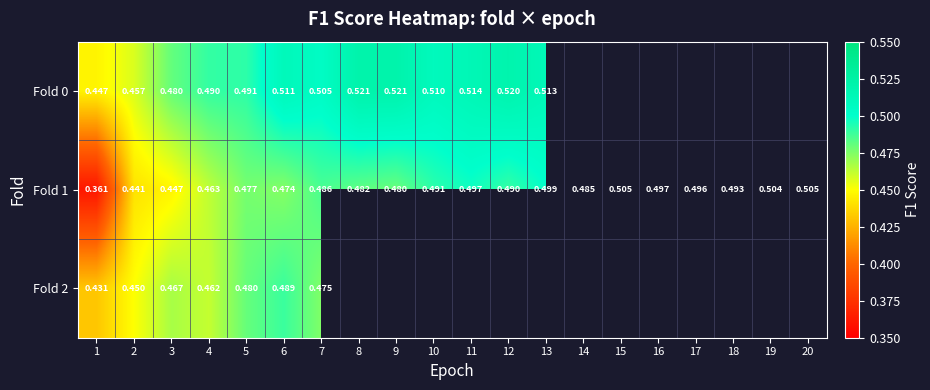

How many categories are shown in the chart?

20